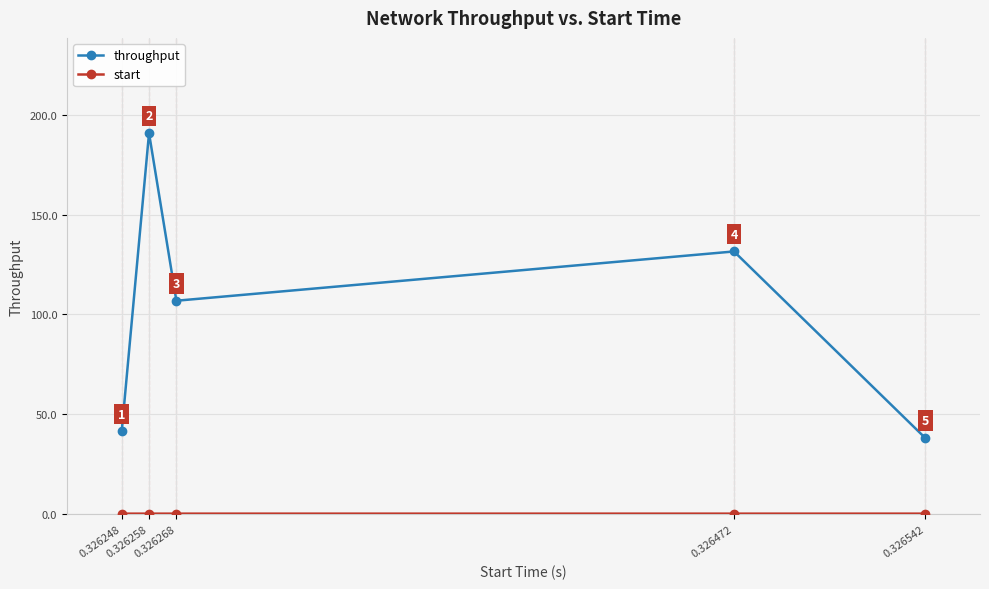

Which series has the widest spread of values?

throughput